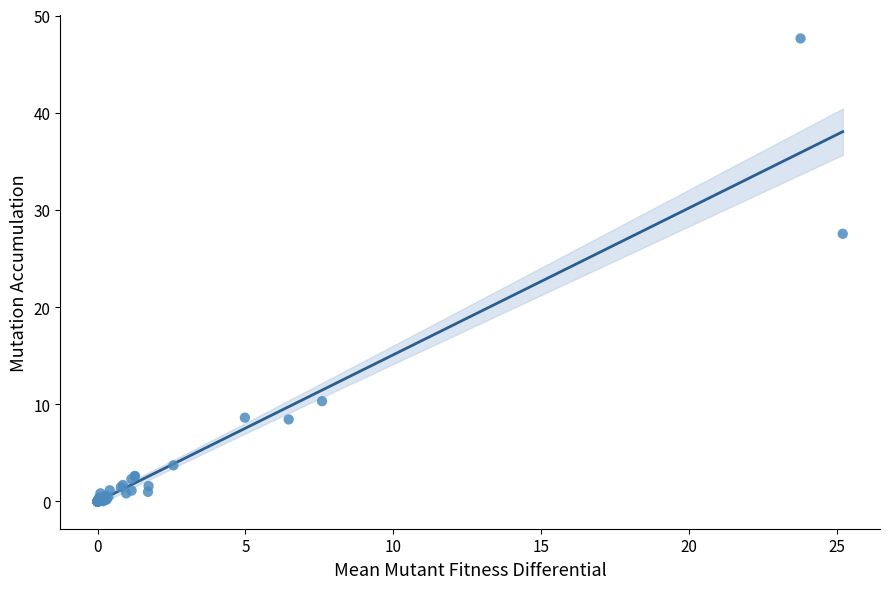

What Y value in the scatter plot is closest to 23?

27.5